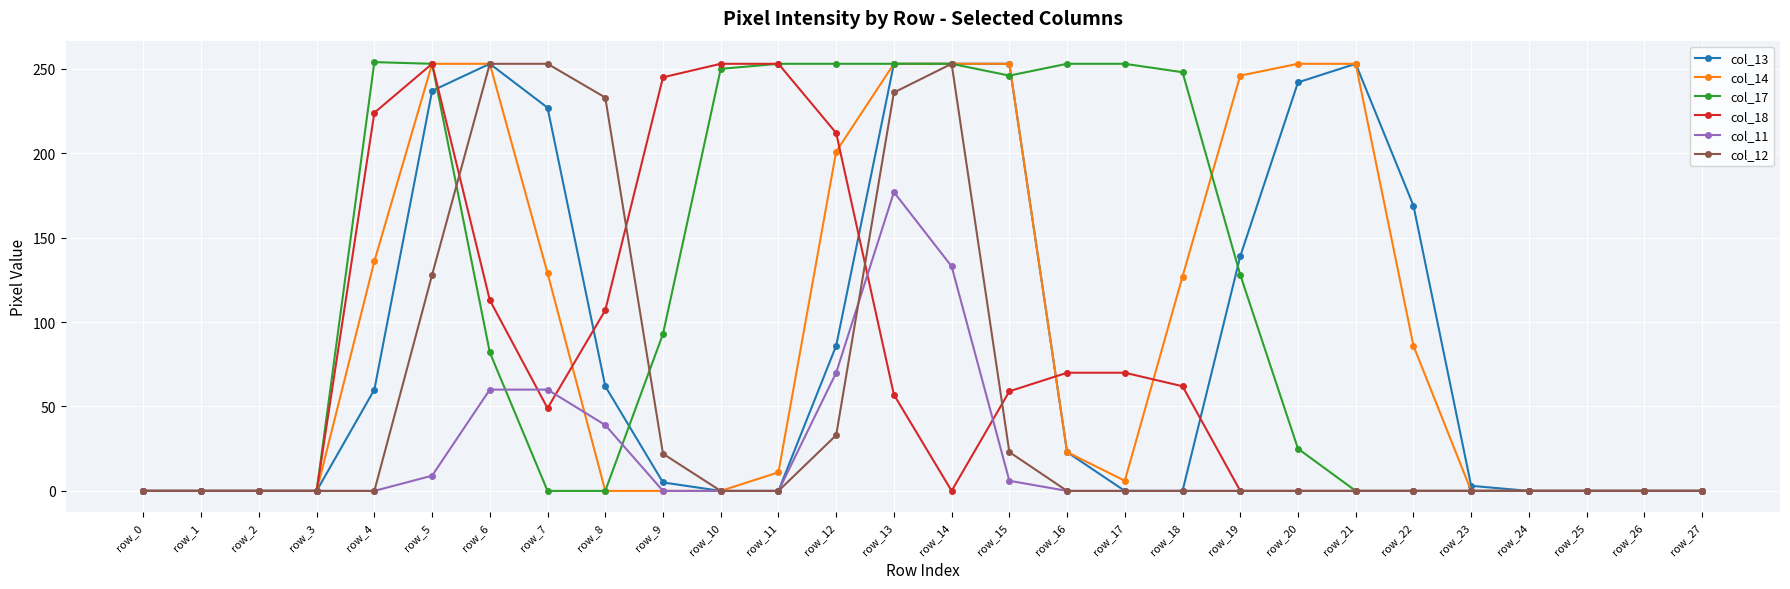

True or false: col_13 has more than 0 points higher than both neighbors.

True